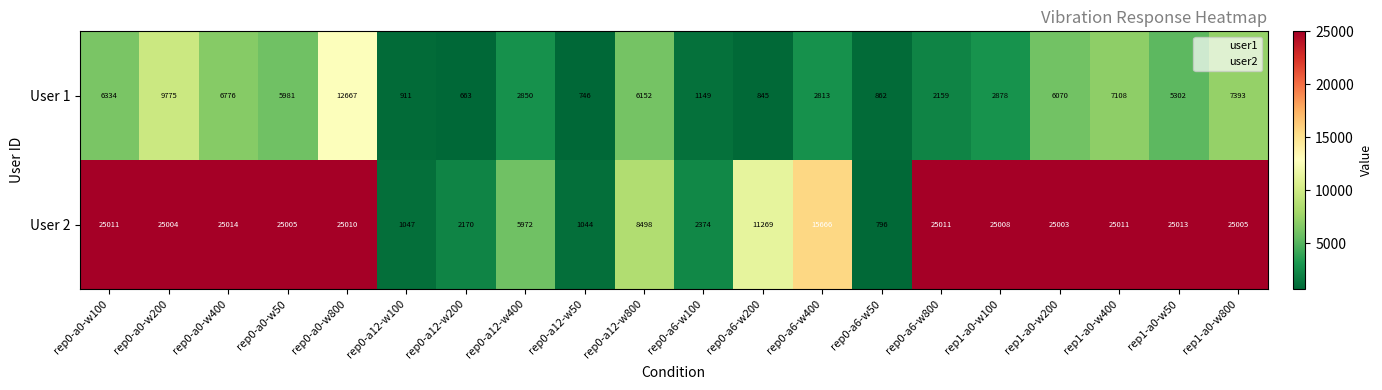

The User 1 series shows 2492 at rep0-a0-w100. True or false?

False